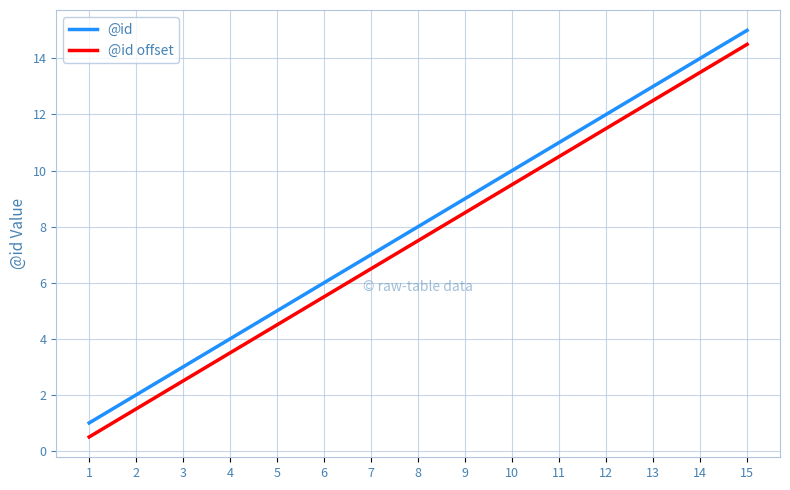

At which category is the sum across all series the highest?

15